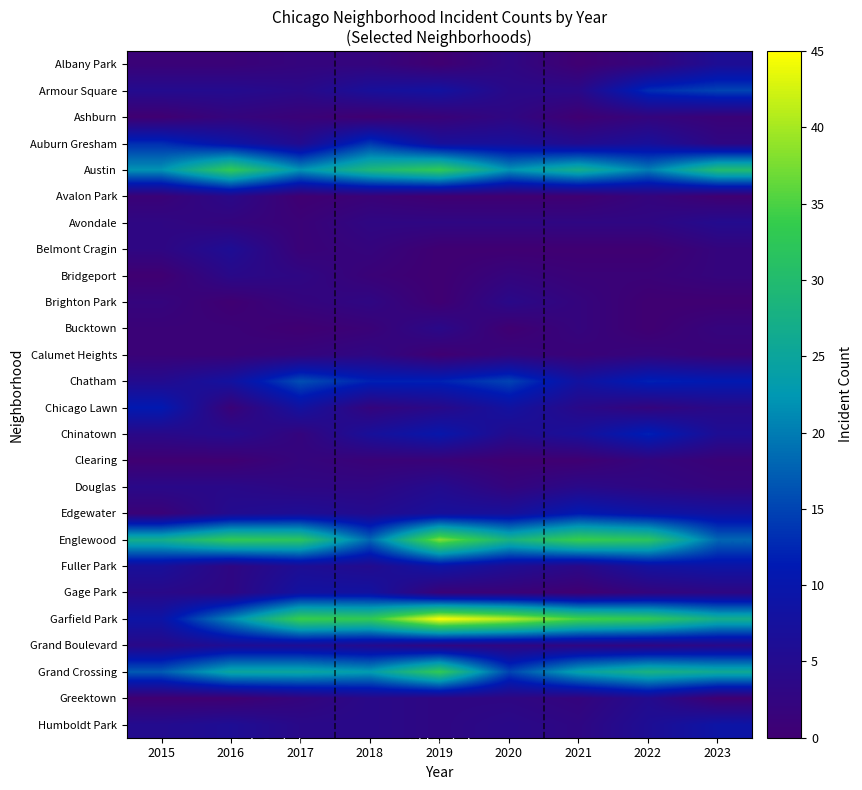

Reading right to left, transcribe all the data shown in this chart.

Albany Park: 2023=6	2022=2	2021=0	2020=3	2019=0	2018=2	2017=2	2016=1	2015=1
Armour Square: 2023=15	2022=13	2021=4	2020=4	2019=8	2018=7	2017=4	2016=5	2015=5
Ashburn: 2023=1	2022=2	2021=0	2020=3	2019=1	2018=0	2017=1	2016=2	2015=0
Auburn Gresham: 2023=3	2022=7	2021=5	2020=7	2019=7	2018=14	2017=5	2016=9	2015=13
Austin: 2023=30	2022=20	2021=27	2020=22	2019=33	2018=29	2017=22	2016=33	2015=22
Avalon Park: 2023=0	2022=2	2021=0	2020=0	2019=0	2018=1	2017=0	2016=4	2015=1
Avondale: 2023=5	2022=3	2021=3	2020=3	2019=3	2018=3	2017=1	2016=2	2015=3
Belmont Cragin: 2023=2	2022=0	2021=0	2020=0	2019=0	2018=2	2017=1	2016=6	2015=3
Bridgeport: 2023=2	2022=1	2021=1	2020=2	2019=0	2018=1	2017=3	2016=4	2015=0
Brighton Park: 2023=0	2022=0	2021=2	2020=4	2019=0	2018=3	2017=2	2016=0	2015=2
Bucktown: 2023=2	2022=0	2021=2	2020=0	2019=4	2018=1	2017=0	2016=1	2015=1
Calumet Heights: 2023=1	2022=2	2021=1	2020=2	2019=0	2018=3	2017=2	2016=1	2015=1
Chatham: 2023=11	2022=12	2021=8	2020=15	2019=12	2018=12	2017=16	2016=8	2015=5
Chicago Lawn: 2023=4	2022=2	2021=4	2020=8	2019=4	2018=2	2017=8	2016=1	2015=11
Chinatown: 2023=6	2022=12	2021=7	2020=5	2019=10	2018=7	2017=2	2016=5	2015=4
Clearing: 2023=1	2022=2	2021=0	2020=0	2019=1	2018=1	2017=2	2016=0	2015=0
Douglas: 2023=2	2022=3	2021=4	2020=2	2019=5	2018=3	2017=3	2016=4	2015=4
Edgewater: 2023=8	2022=9	2021=11	2020=7	2019=7	2018=5	2017=6	2016=5	2015=1
Englewood: 2023=18	2022=32	2021=34	2020=28	2019=38	2018=18	2017=32	2016=33	2015=27
Fuller Park: 2023=9	2022=8	2021=4	2020=6	2019=9	2018=5	2017=6	2016=3	2015=7
Gage Park: 2023=3	2022=2	2021=0	2020=1	2019=1	2018=8	2017=8	2016=3	2015=4
Garfield Park: 2023=27	2022=33	2021=35	2020=41	2019=45	2018=33	2017=34	2016=21	2015=9
Grand Boulevard: 2023=4	2022=3	2021=3	2020=3	2019=3	2018=5	2017=6	2016=6	2015=4
Grand Crossing: 2023=26	2022=28	2021=24	2020=15	2019=33	2018=23	2017=25	2016=25	2015=17
Greektown: 2023=0	2022=5	2021=2	2020=3	2019=3	2018=4	2017=2	2016=0	2015=0
Humboldt Park: 2023=9	2022=6	2021=3	2020=4	2019=3	2018=4	2017=4	2016=6	2015=5